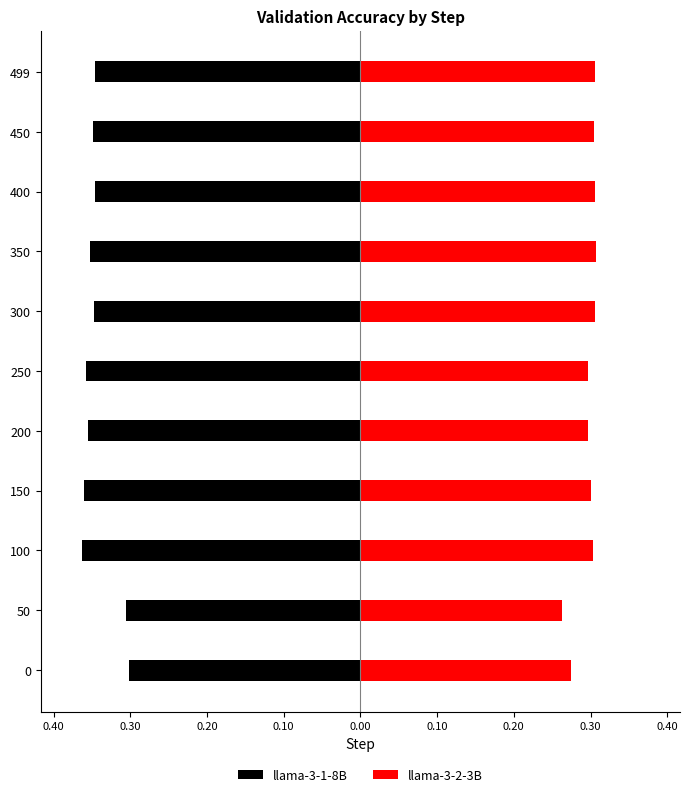

Reading left to right, what are all the values shown in this chart?

llama-3-1-8B: -0.3	-0.3	-0.4	-0.4	-0.4	-0.4	-0.3	-0.4	-0.3	-0.3	-0.3
llama-3-2-3B: 0.3	0.3	0.3	0.3	0.3	0.3	0.3	0.3	0.3	0.3	0.3